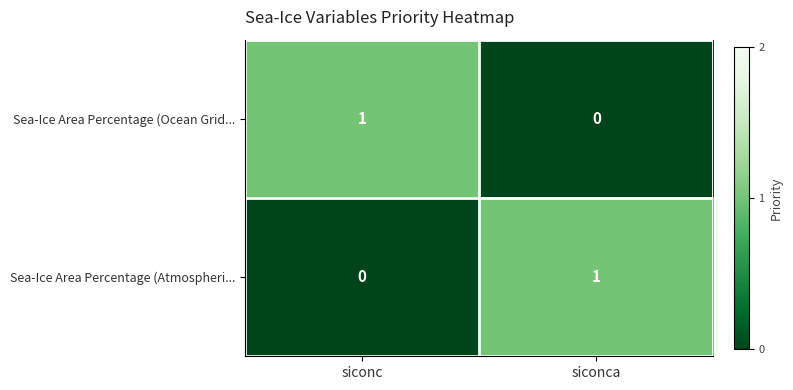

The Sea-Ice Area Percentage (Ocean Grid... series shows 0 at siconca. True or false?

True